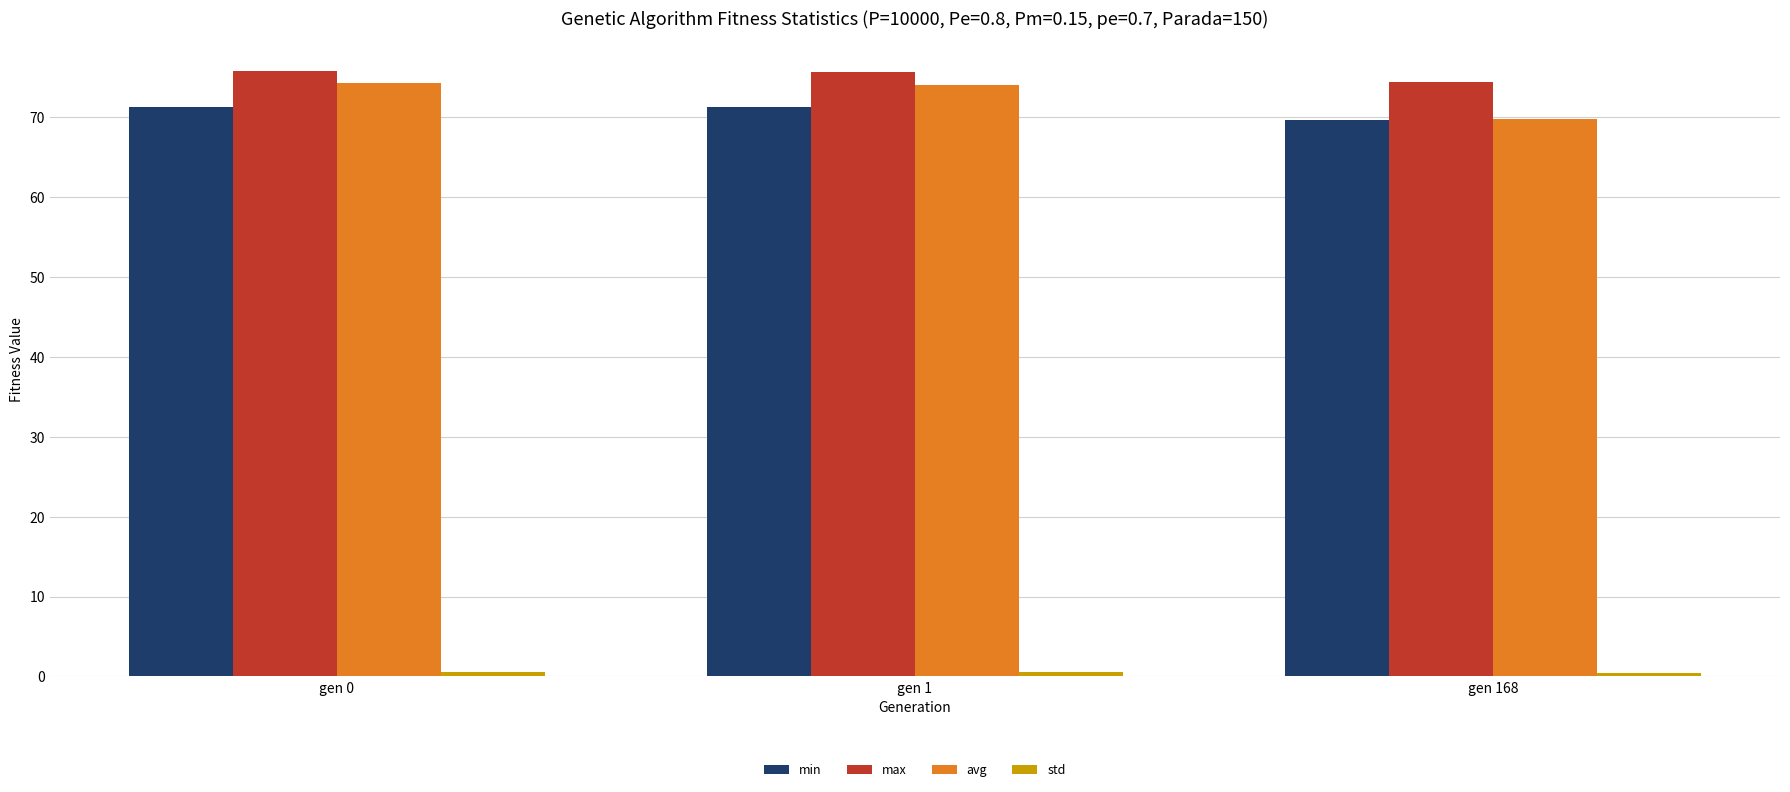

How many data points does each series have?

3